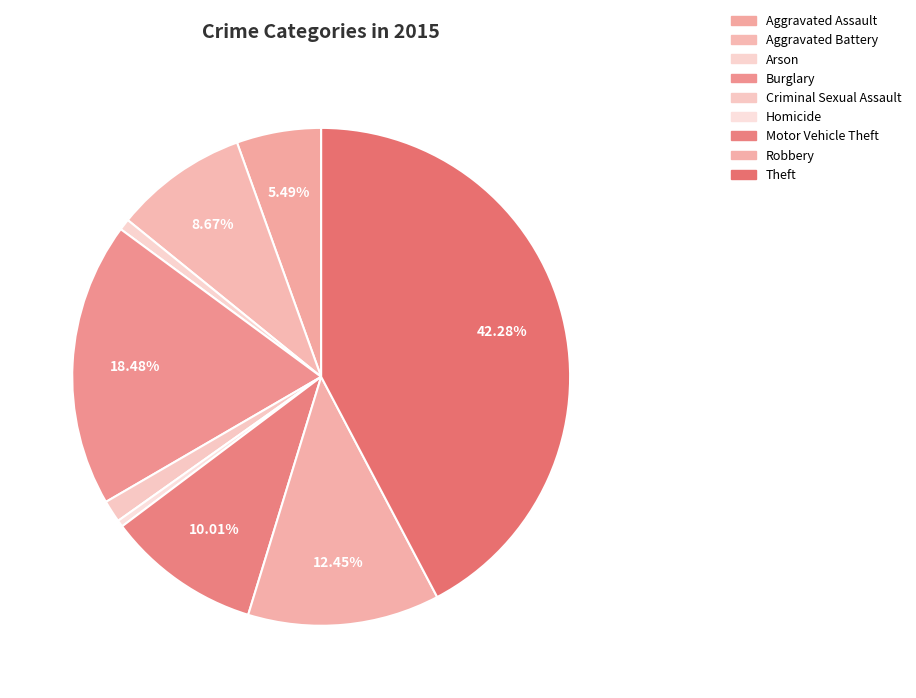

What percentage is the Criminal Sexual Assault slice, to the nearest percent?

1%